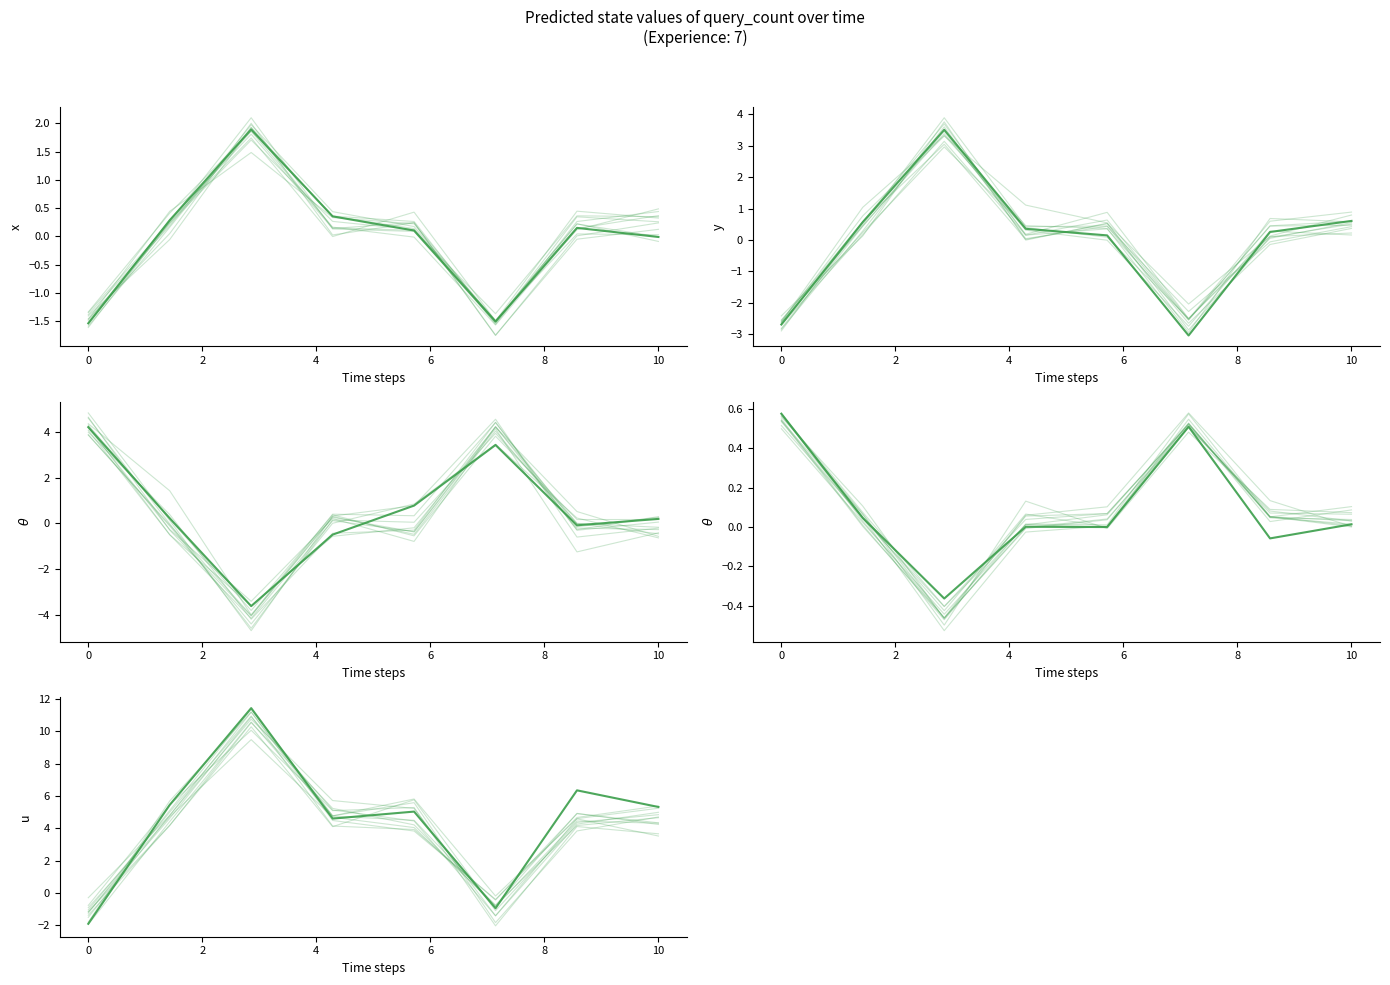

How many points are higher than both their immediate neighbors (excluding endpoints)?

1